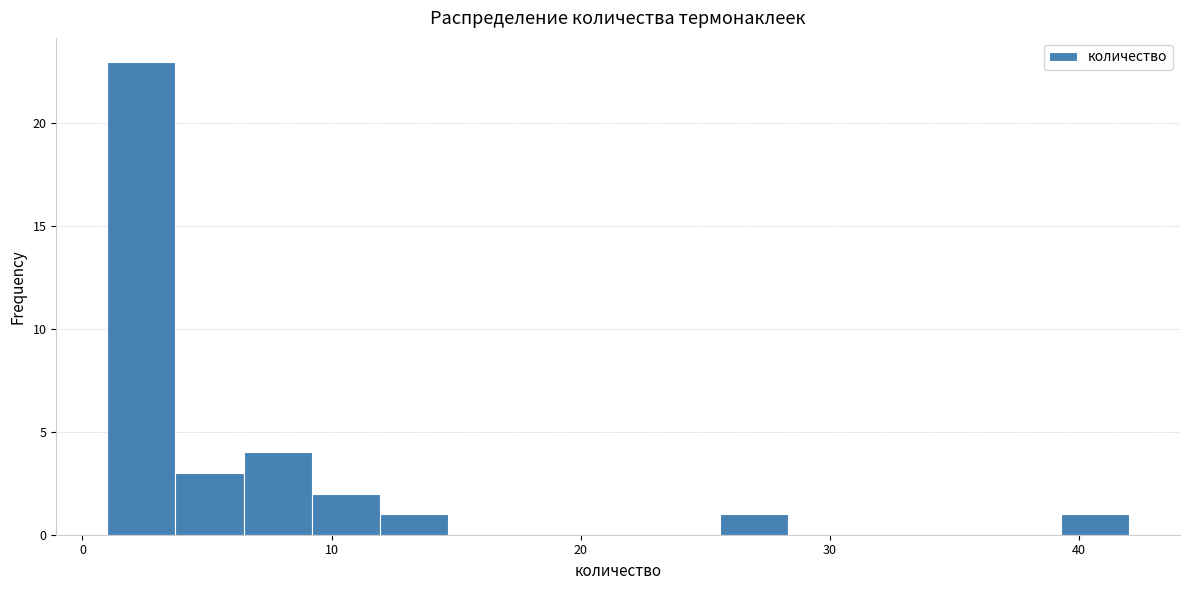

Read against the x-axis, roughly where is the centre of the tallest bar?

2